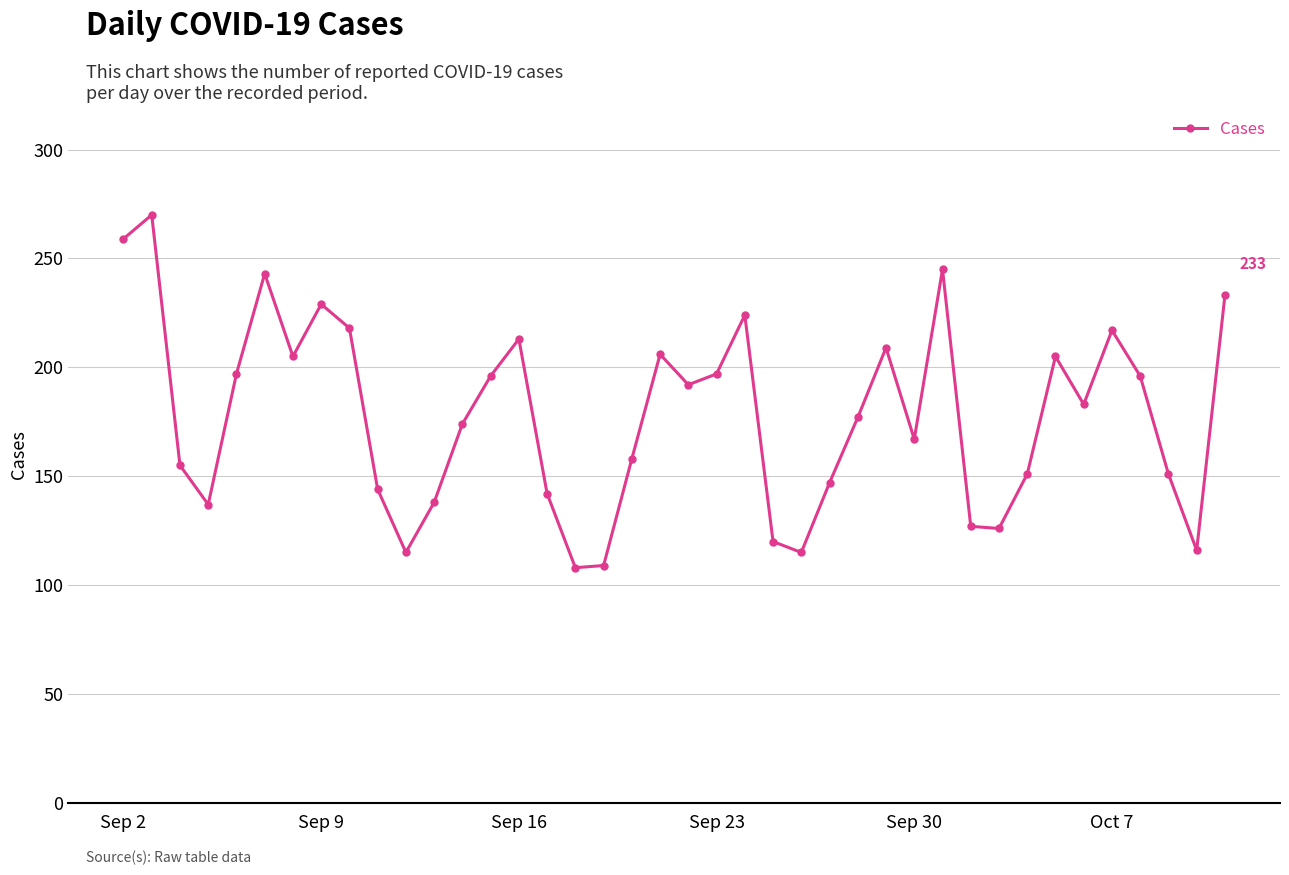

How many lines are shown in the chart?

1